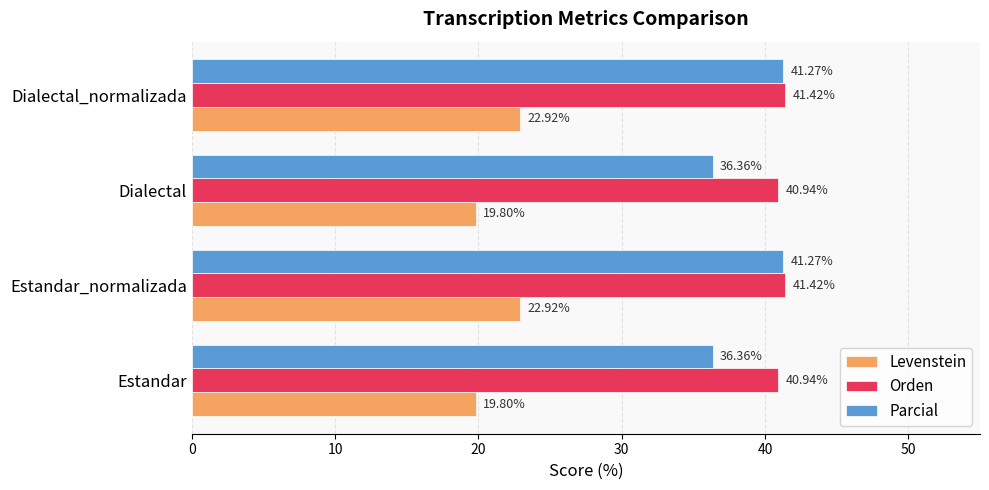

Which series has the largest range (max minus min)?

Parcial